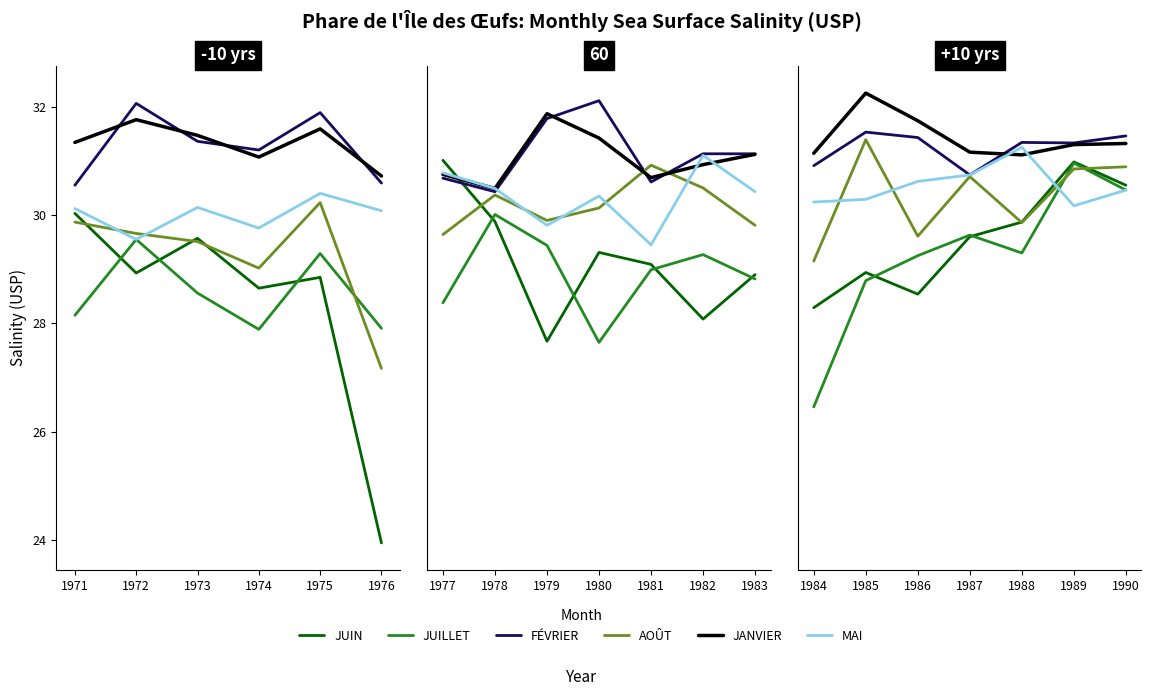

What is the difference between the maximum and minimum values in the JUIN series?

2.7